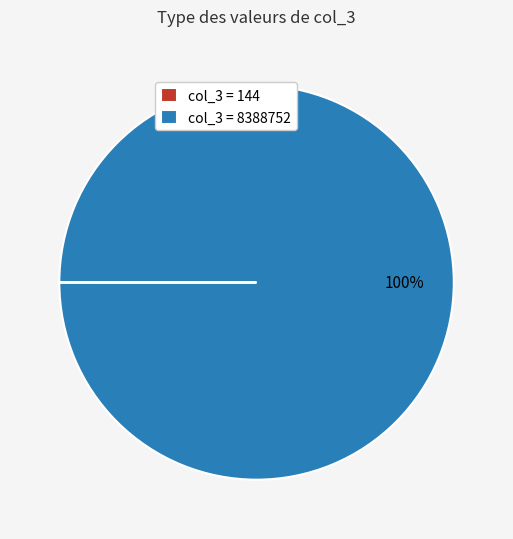

Does any single category account for the majority?

Yes